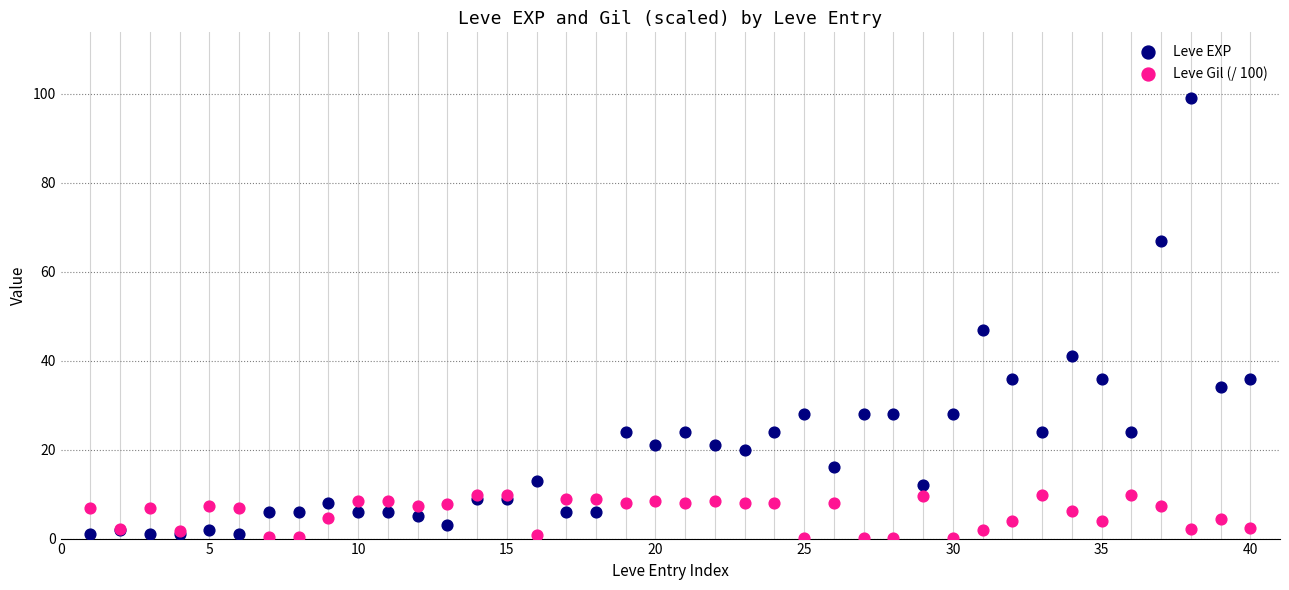

What are all the series names shown in the legend?

Leve EXP, Leve Gil (/ 100)